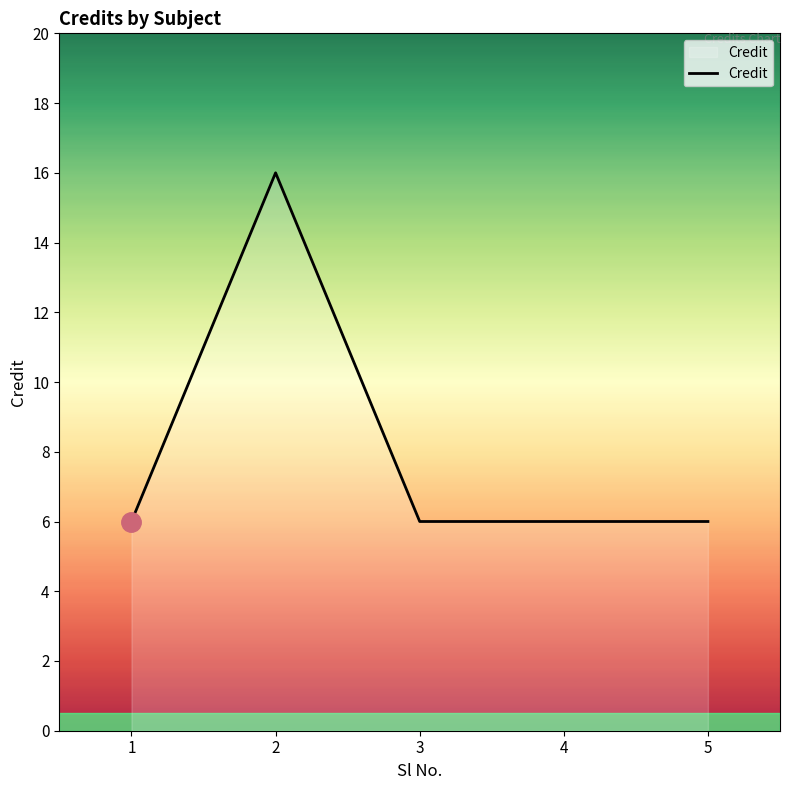

What is the sum of the values at 2 and 4?

22